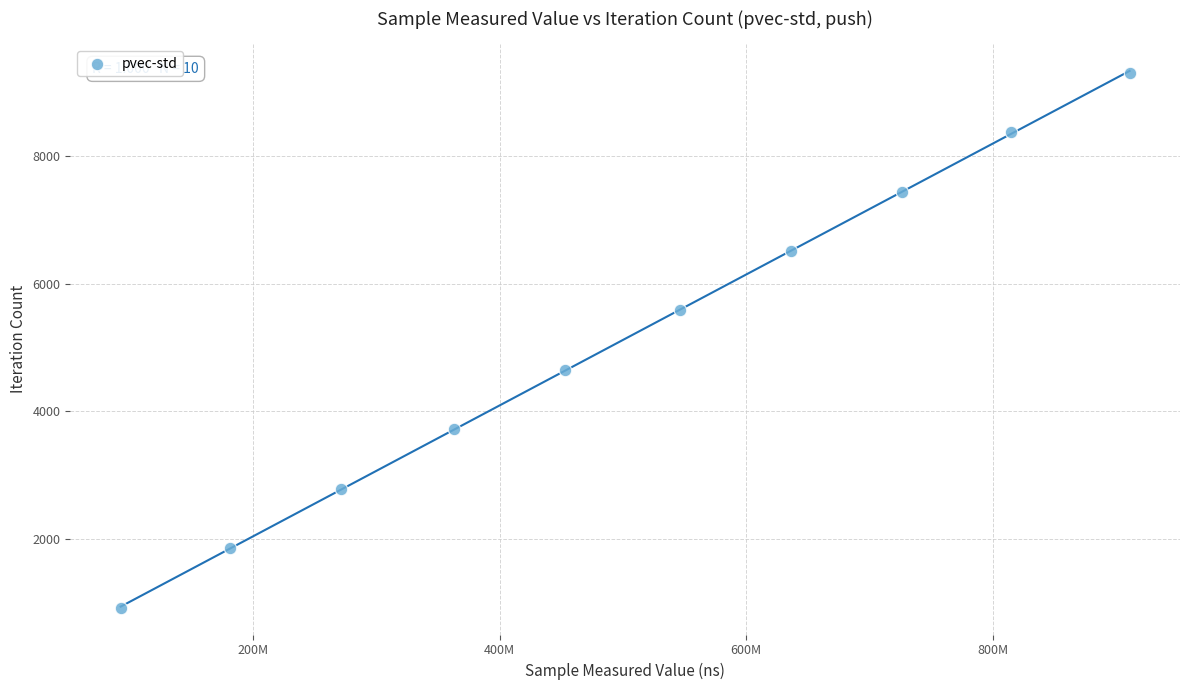

What is the average Y value?

5115